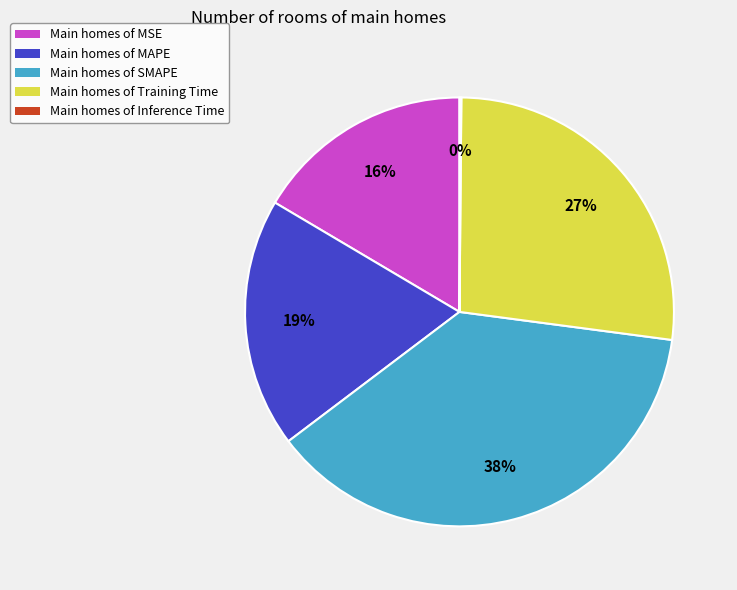

To the nearest percent, what is the average slice percentage?

20%